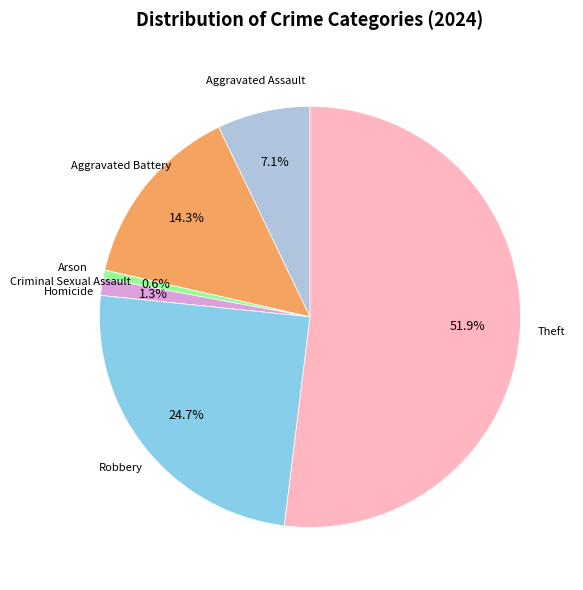

To the nearest percent, what is the difference between the largest and smallest slice percentages?

52%